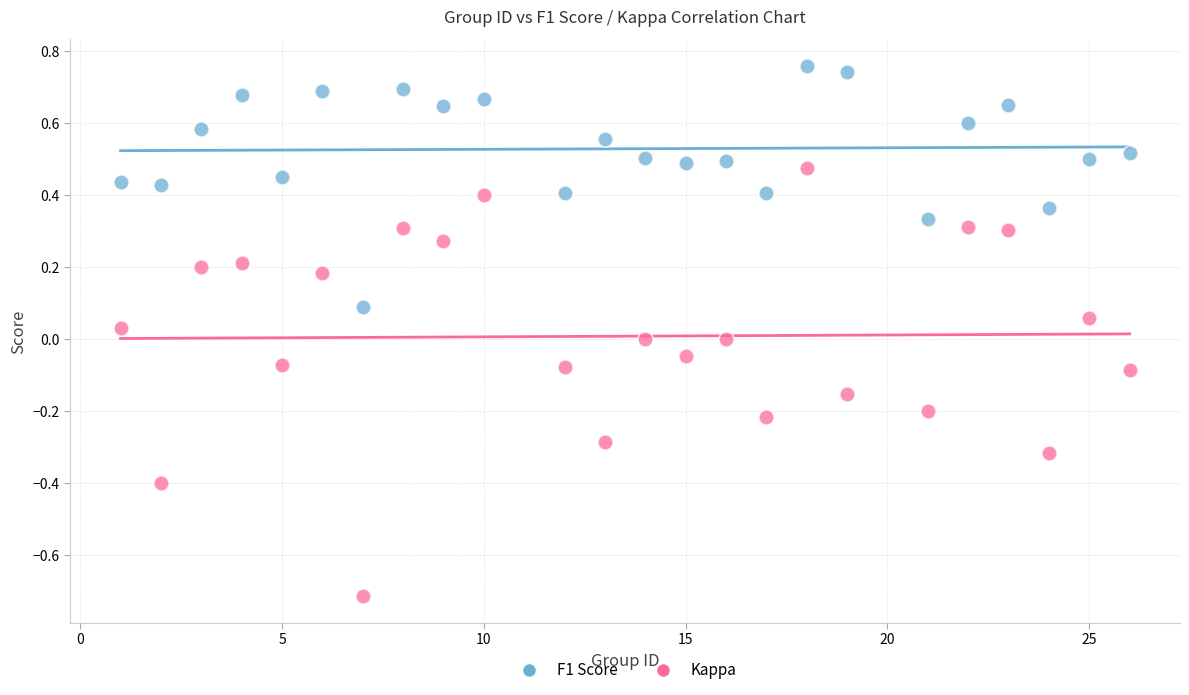

Which series reaches the maximum Y coordinate?

F1 Score